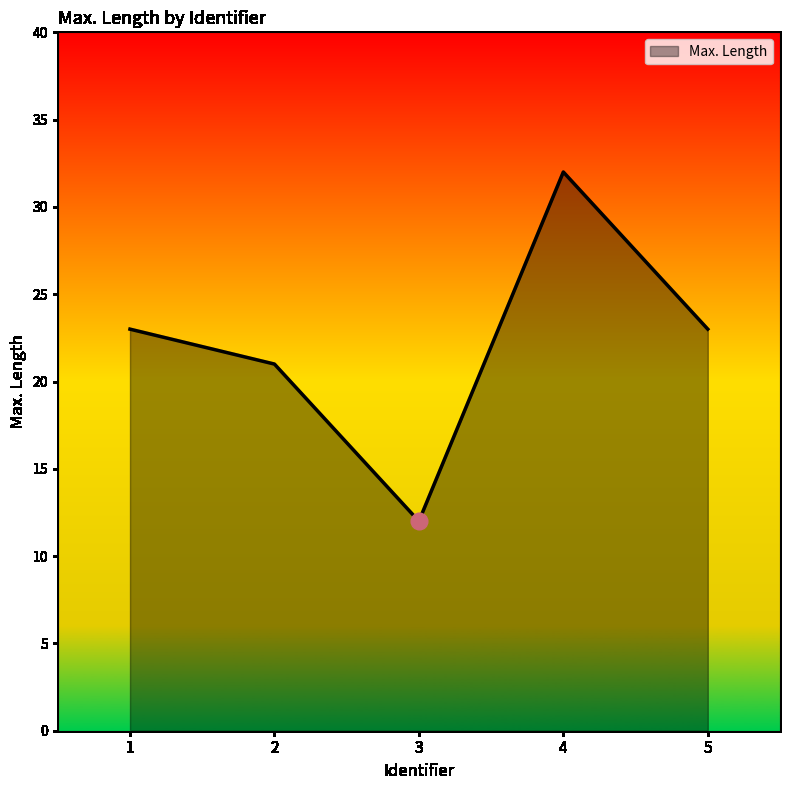

How many interior local peaks (higher than both neighbors) does the data have?

1